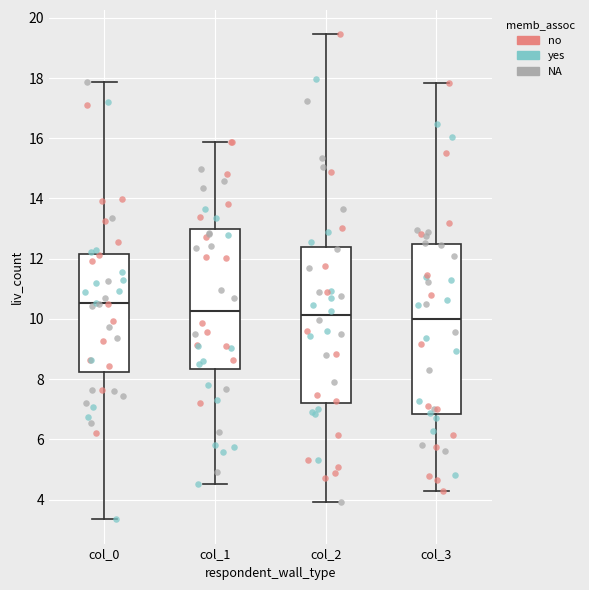

Reading left to right, transcribe this box plot: for each box, give where its median line is, the range the box spans, and where its two whiskers end, as read against the y-axis. The values are not printed on the chart, so give them approximately, as read against the axis.

col_0: median 10.6, box 8.2 to 12.2, whiskers 3.4 to 17.8
col_1: median 10.2, box 8.4 to 13.0, whiskers 4.6 to 15.8
col_2: median 10.2, box 7.2 to 12.4, whiskers 4.0 to 19.4
col_3: median 10.0, box 6.8 to 12.4, whiskers 4.2 to 17.8